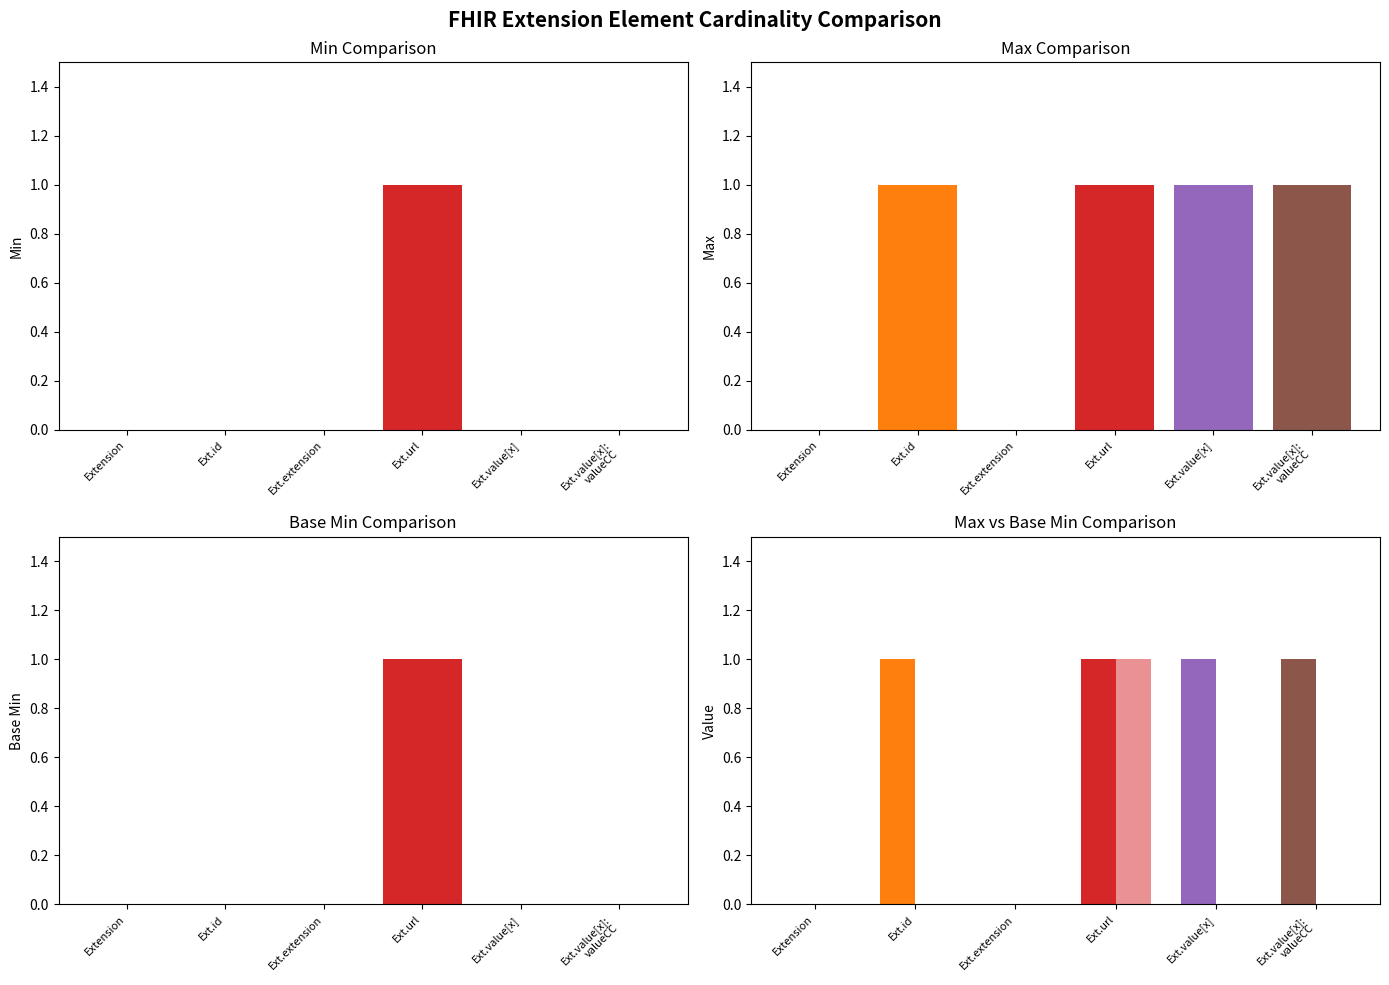

How many distinct data groups are displayed?

2